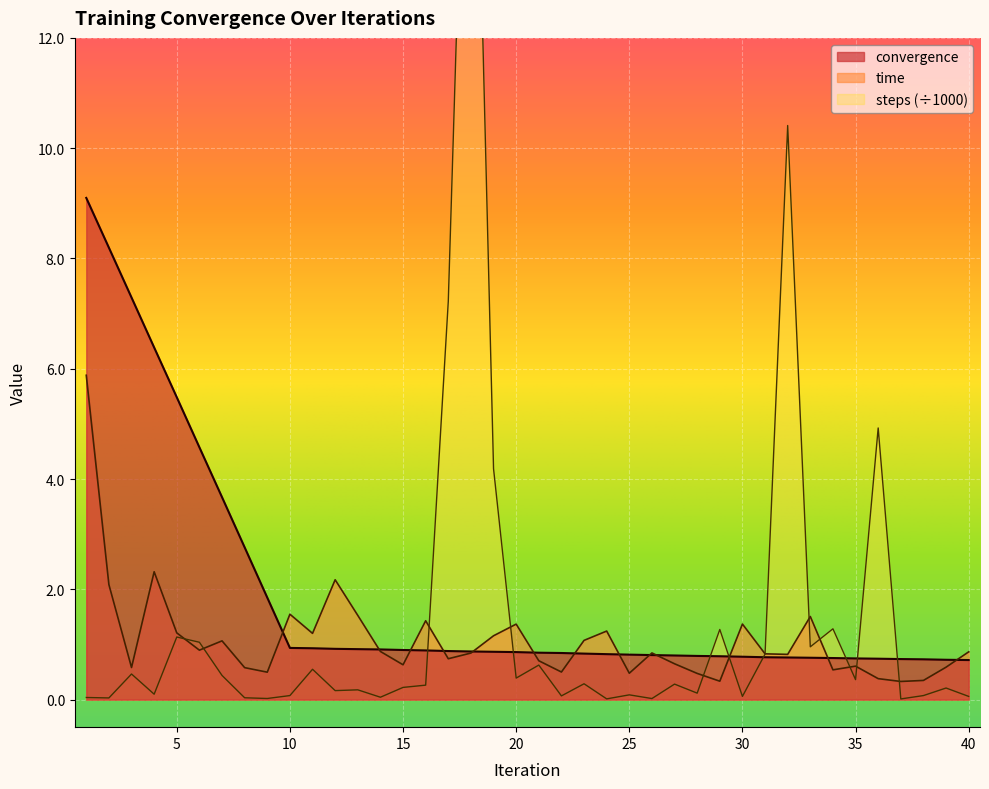

At which category does the chart reach its peak across all series?

18